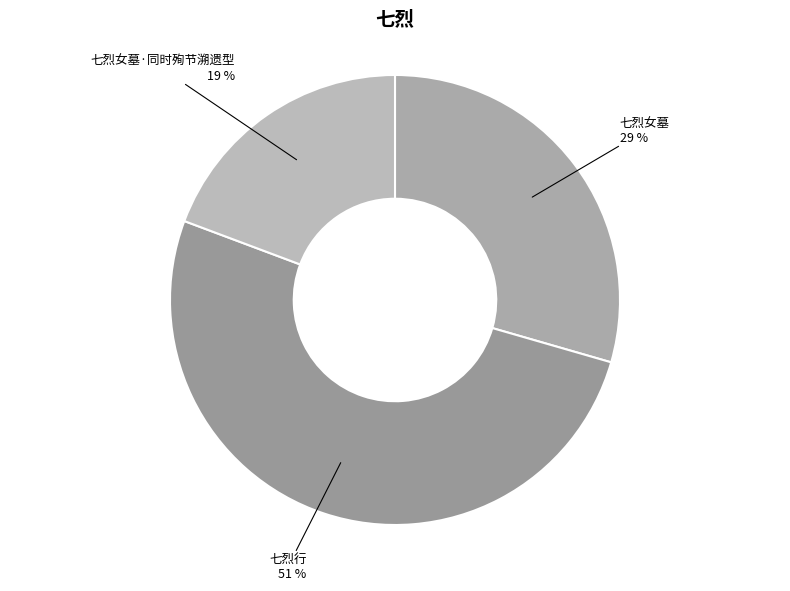

Which slice is the largest?

七烈行